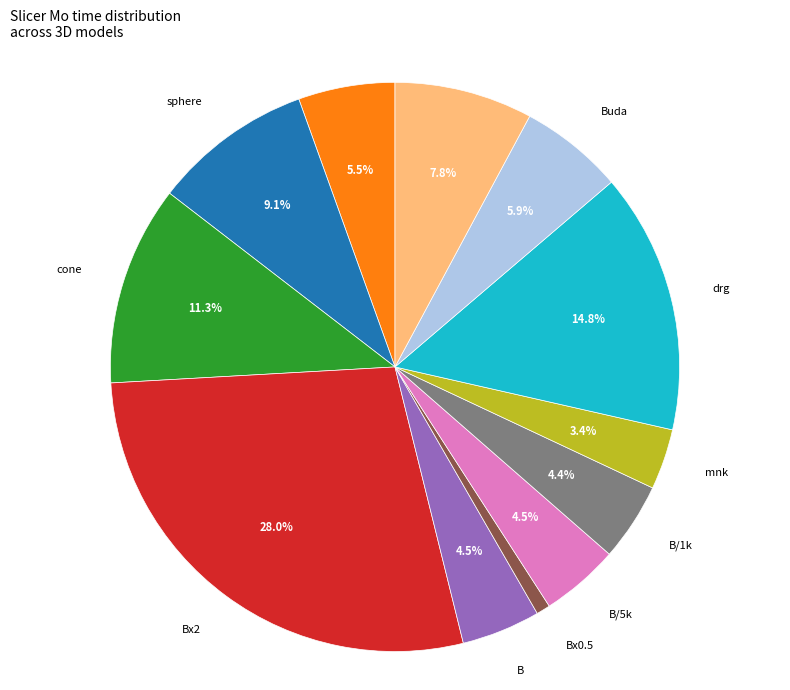

Do cube and Lucy together represent more than half of the pie?

No